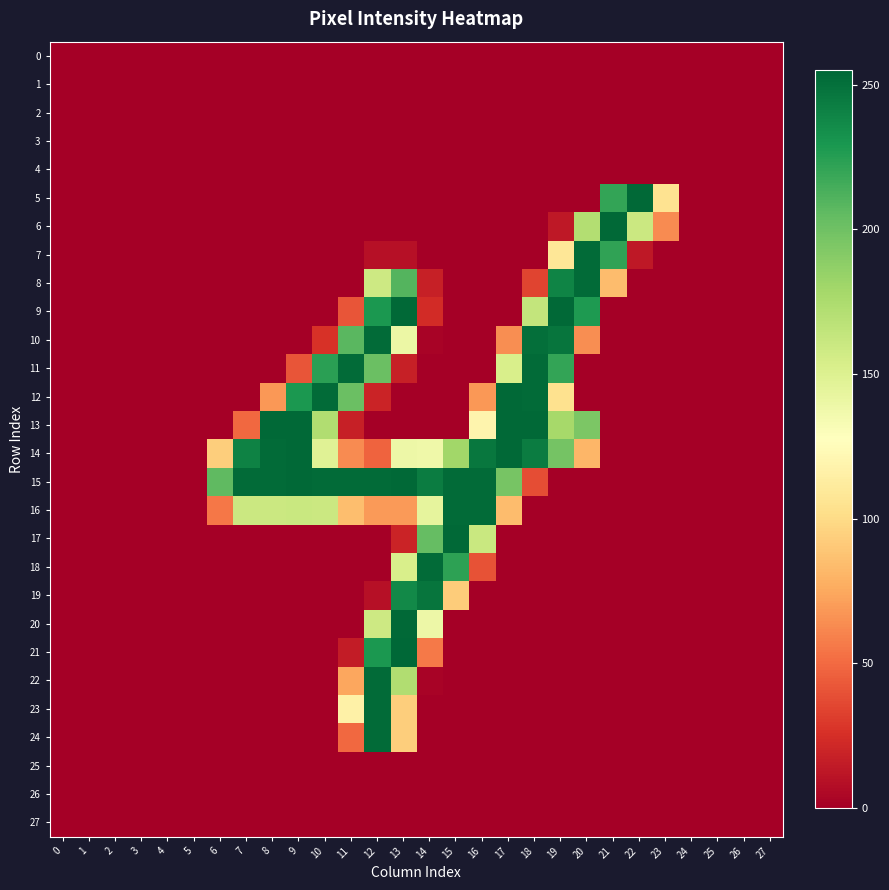

Which series has the largest range (max minus min)?

21